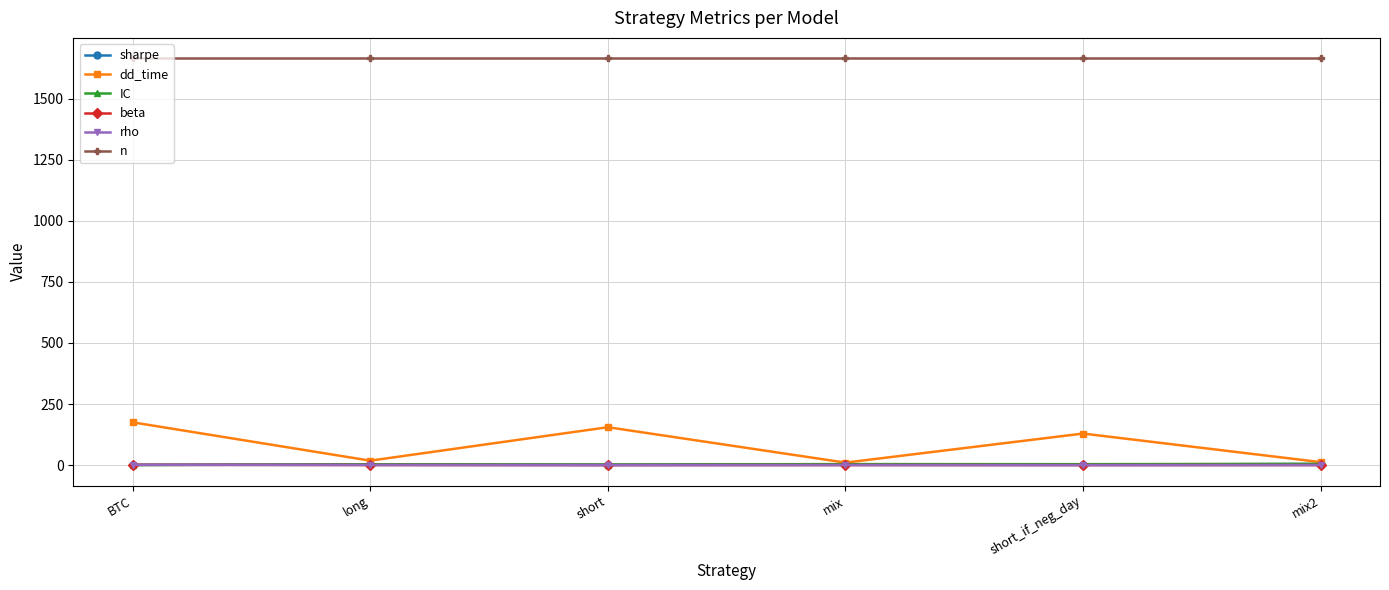

True or false: sharpe has more than 2 points higher than both neighbors.

False